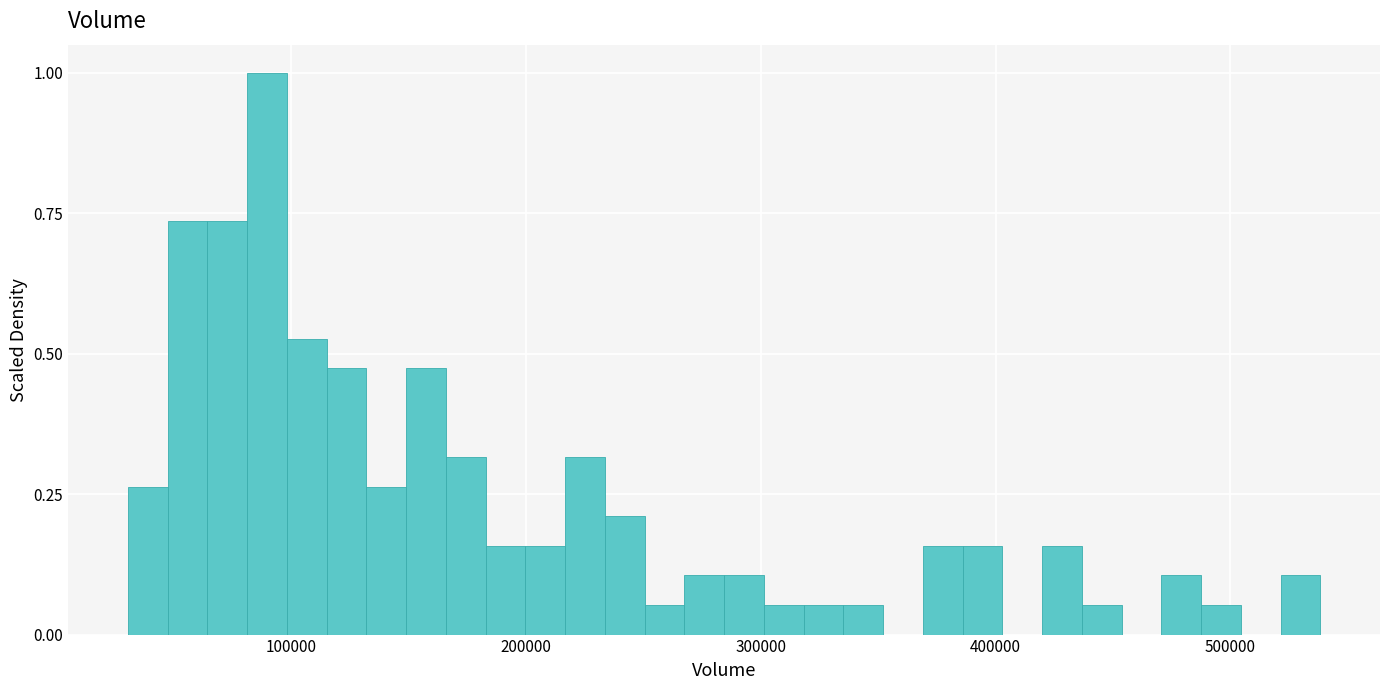

Read against the x-axis, roughly where is the centre of the tallest bar?

90000